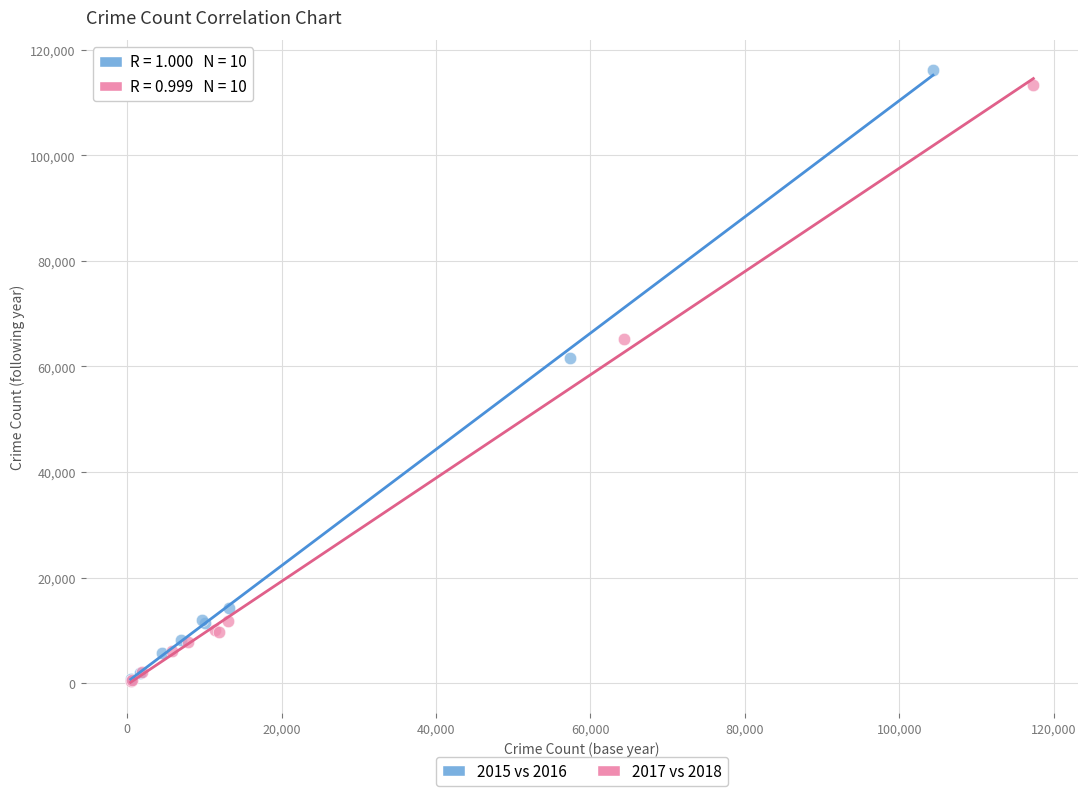

Which series reaches the maximum Y coordinate?

2015 vs 2016